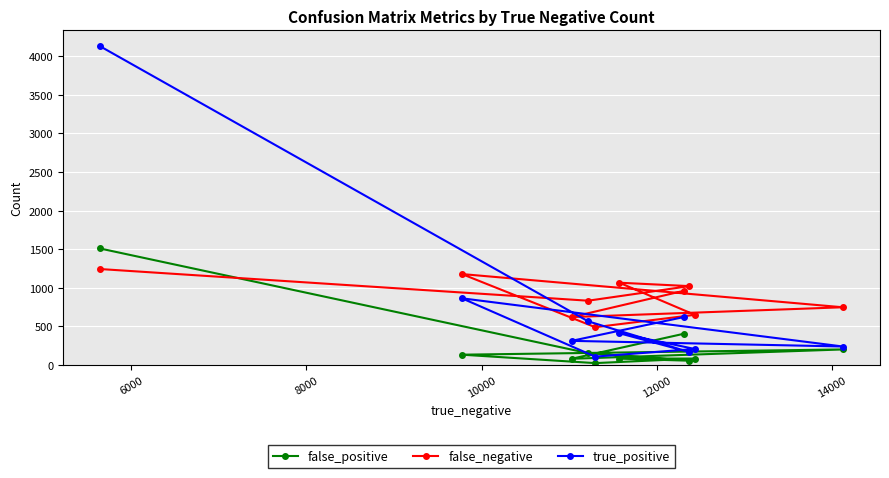

Which series has the widest spread of values?

true_positive